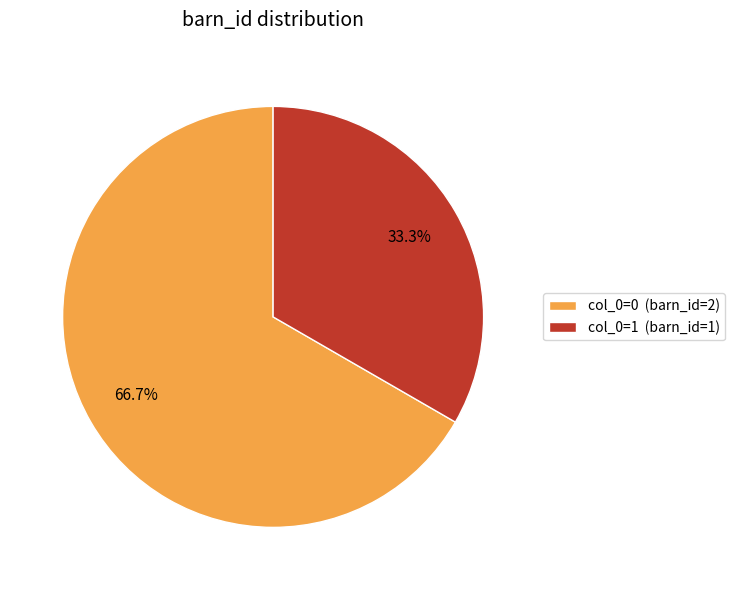

Rank the categories by value from lowest to highest.

col_0=1 (barn_id=1), col_0=0 (barn_id=2)